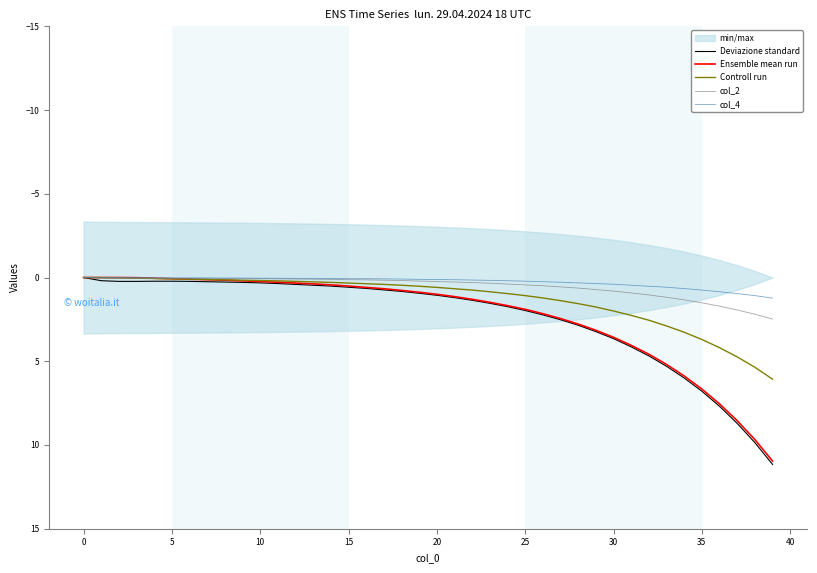

What is the difference between the maximum and minimum values in the Controll run series?

6.1